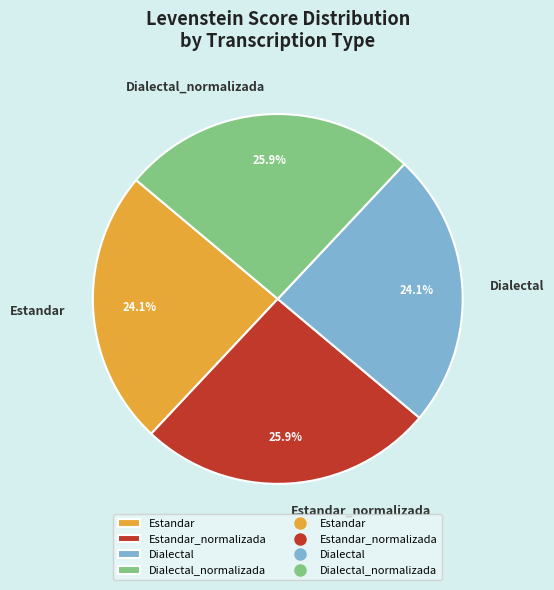

What percentage do Dialectal_normalizada and Dialectal together represent?

50.0%